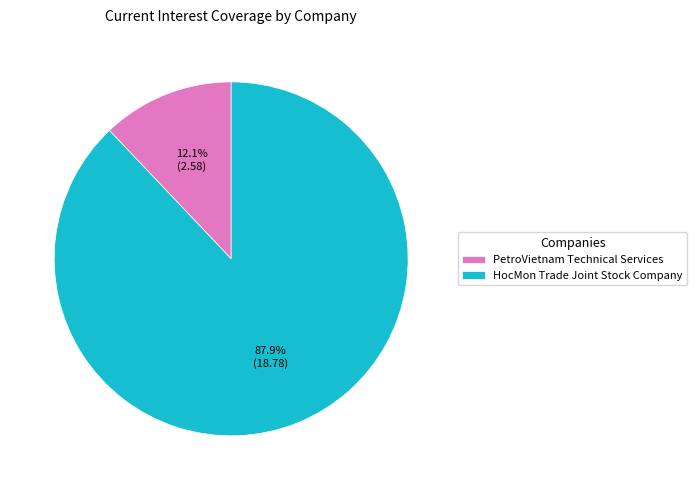

True or false: HocMon Trade Joint Stock Company accounts for 88% of the total.

True